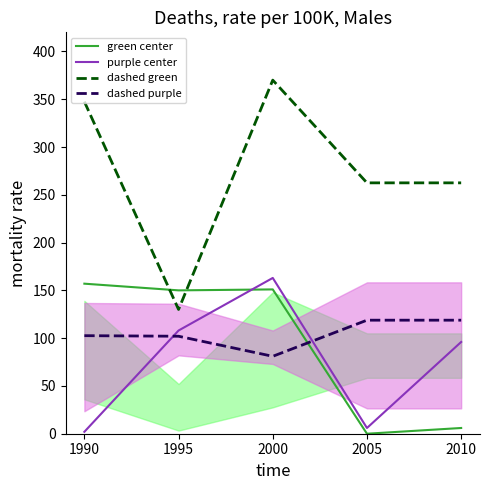

What is the highest value of the dashed green series?

370.0